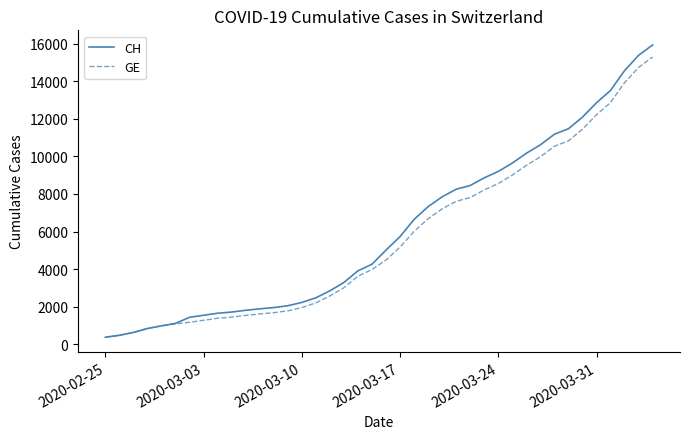

Rank the series by their maximum value, from lowest to highest.

GE, CH